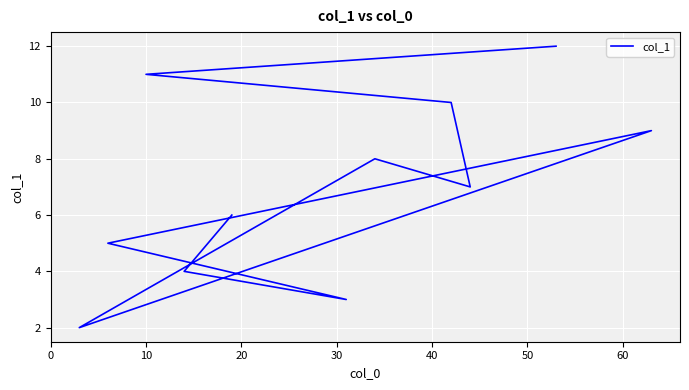

Count the number of values greater than 6.

6